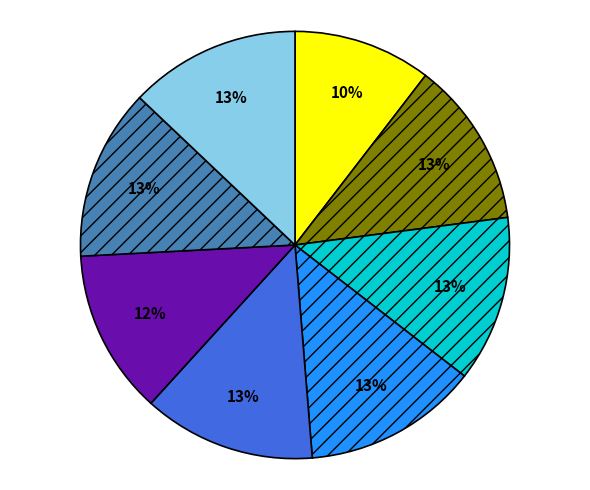

Does any single category account for the majority?

No